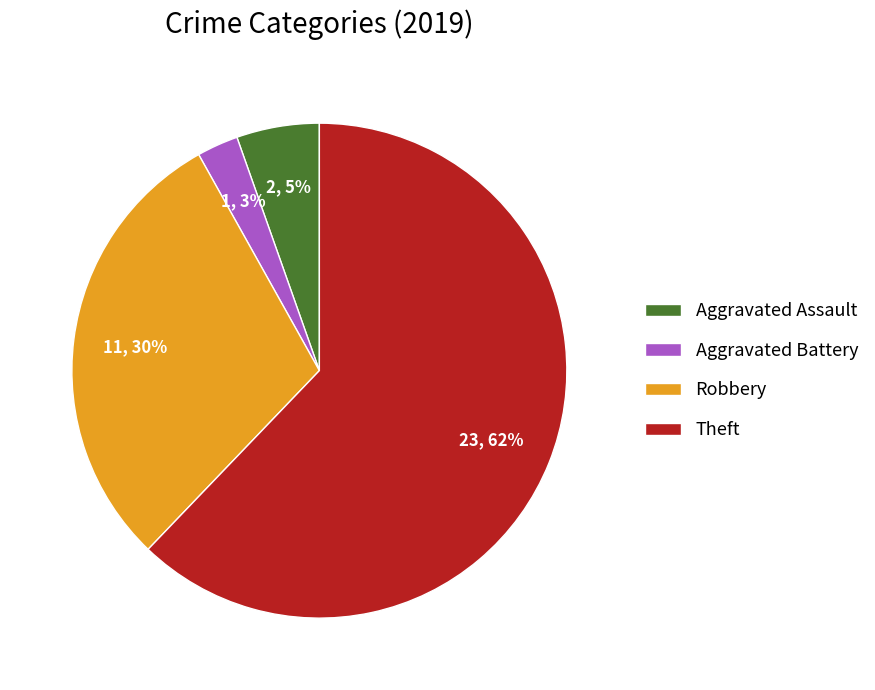

How many segments does this pie chart have?

4